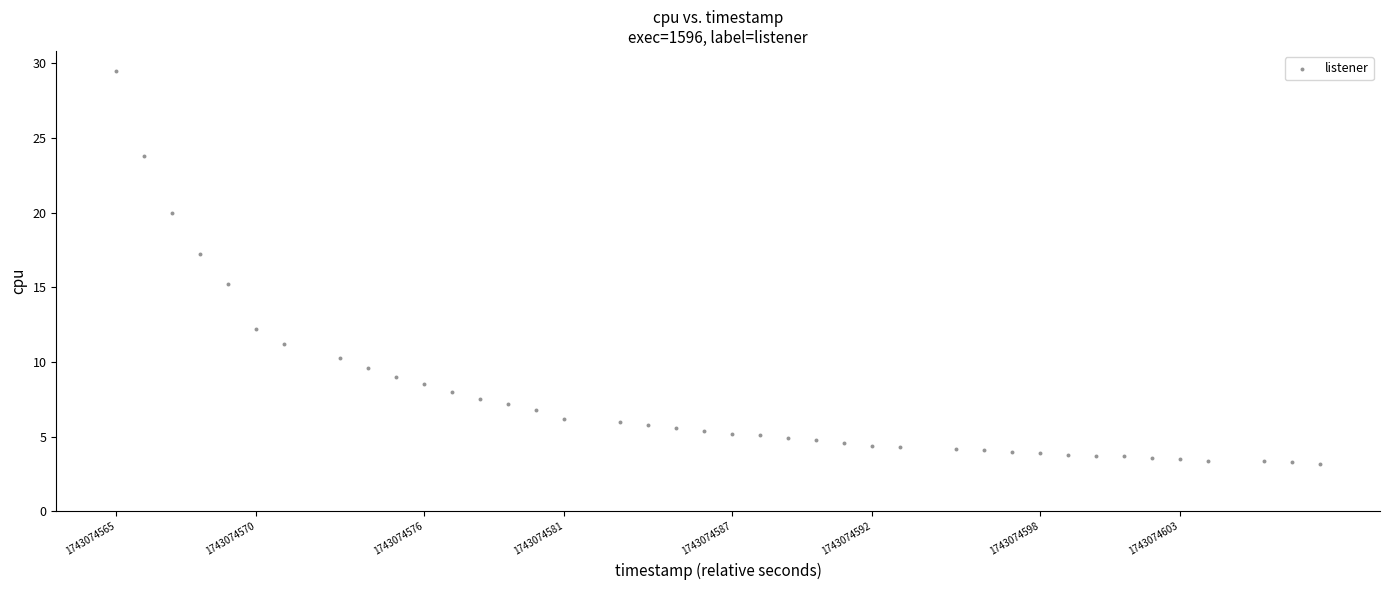

What is the range of X values (max minus min)?

43.0